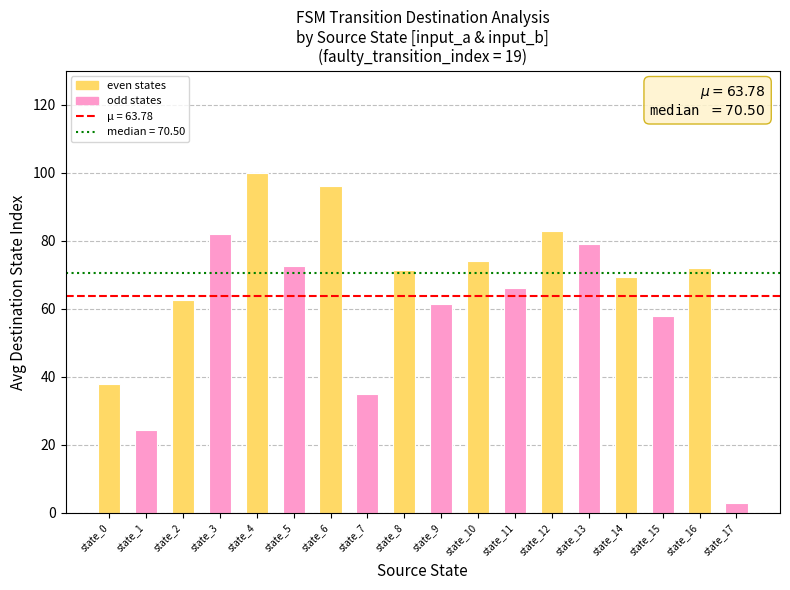

True or false: the data shows 3.0 at state_17.

True